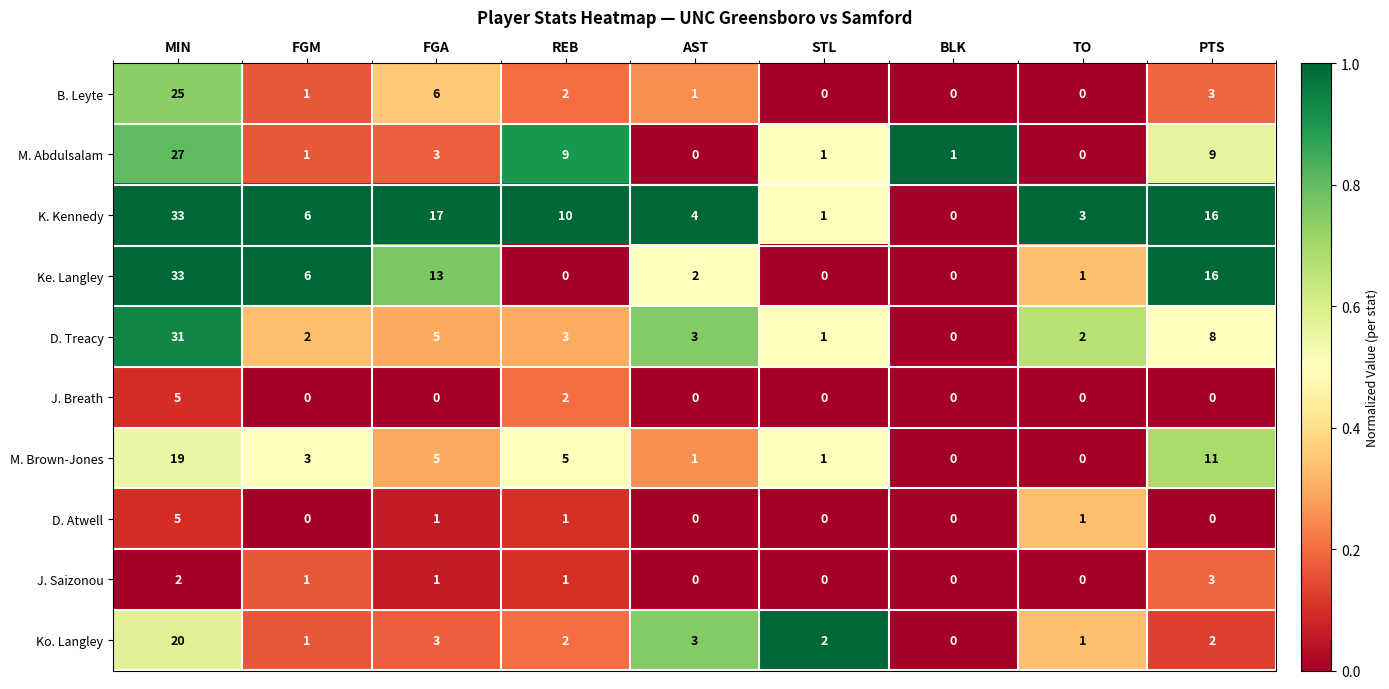

Which series has the largest total across all categories?

K. Kennedy